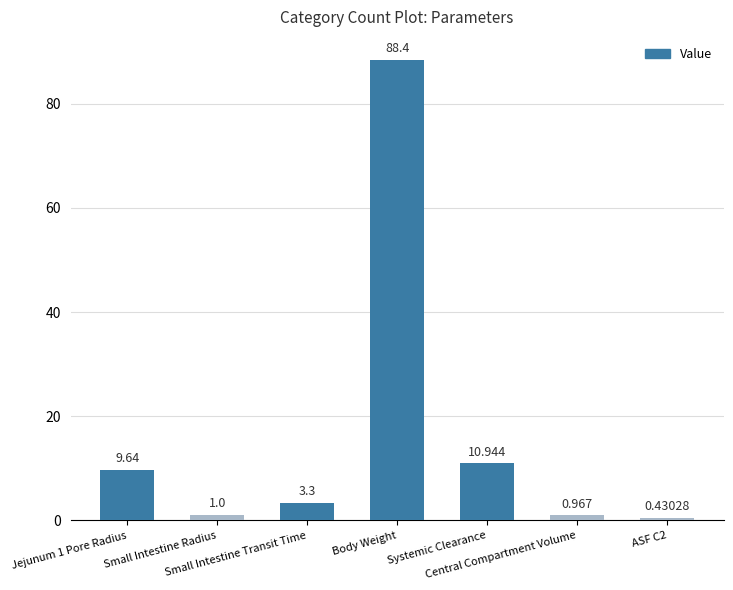

List the labels in order of value, largest first.

Body Weight, Systemic Clearance, Jejunum 1 Pore Radius, Small Intestine Transit Time, Small Intestine Radius, Central Compartment Volume, ASF C2